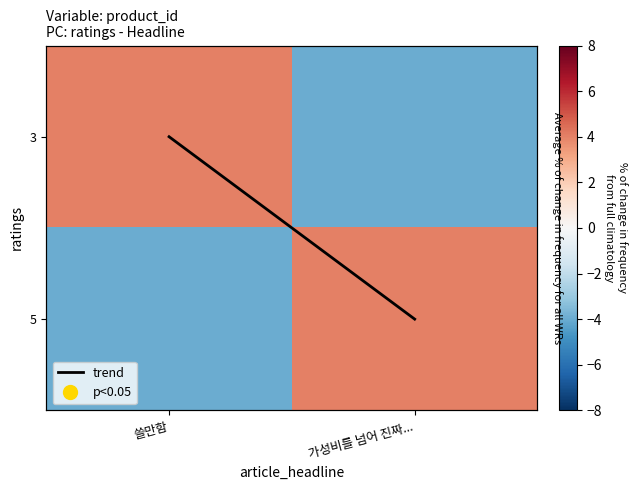

At how many categories does at least one series exceed 0?

2